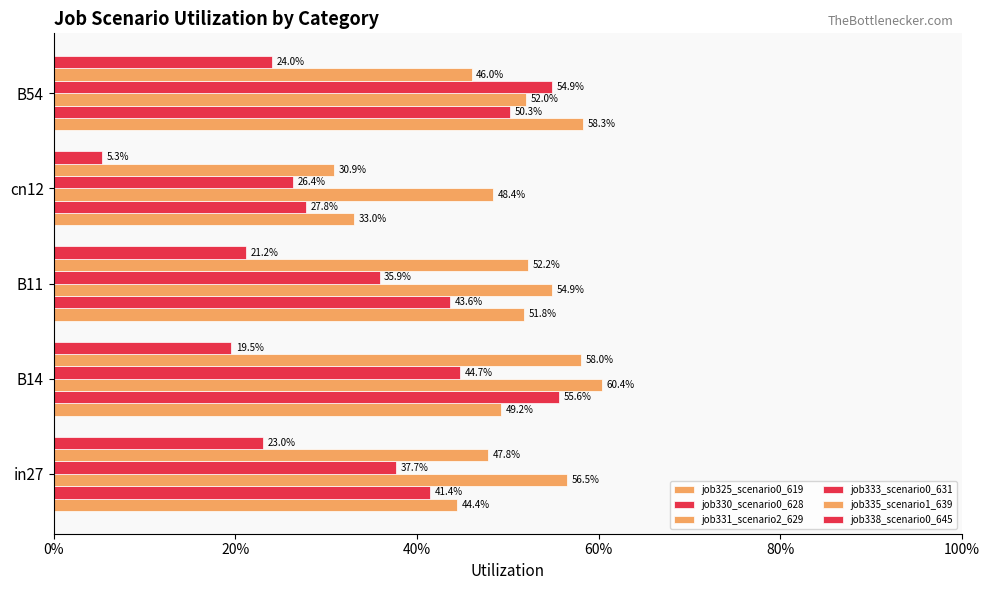

What are all the series names shown in the legend?

job325_scenario0_619, job330_scenario0_628, job331_scenario2_629, job333_scenario0_631, job335_scenario1_639, job338_scenario0_645